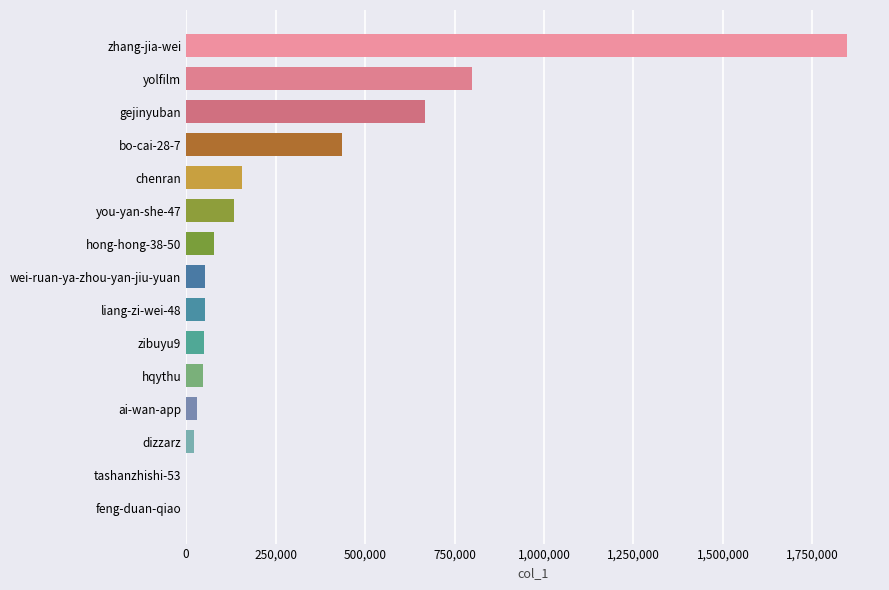

Are the bars horizontal?

Yes